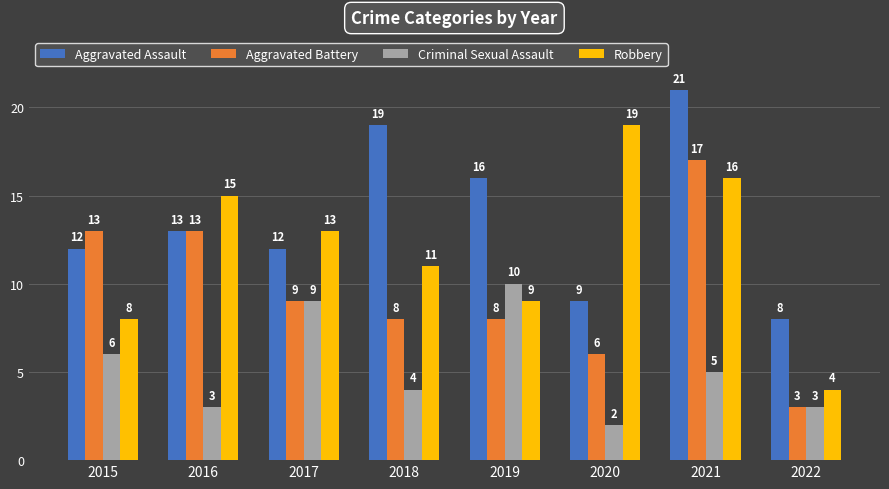

Which series has the largest total across all categories?

Aggravated Assault